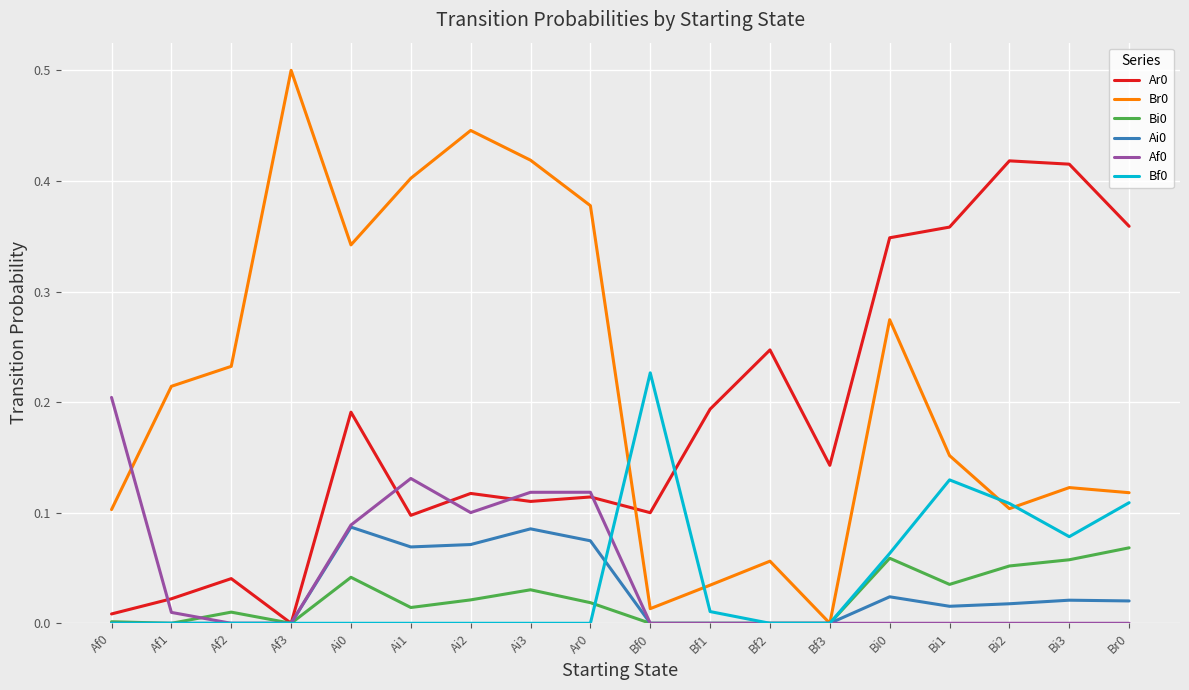

What is the total value across all series at Ai3?

0.8